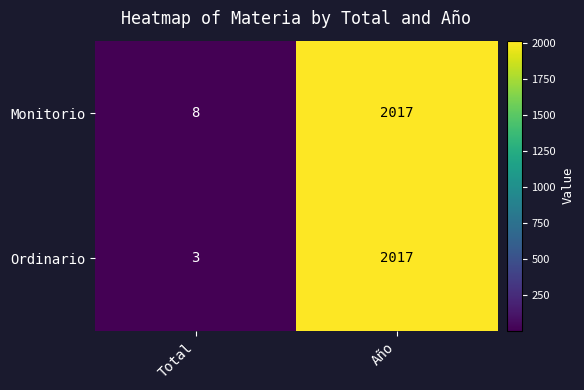

What is the sum of the Monitorio values at Total and Año?

2025